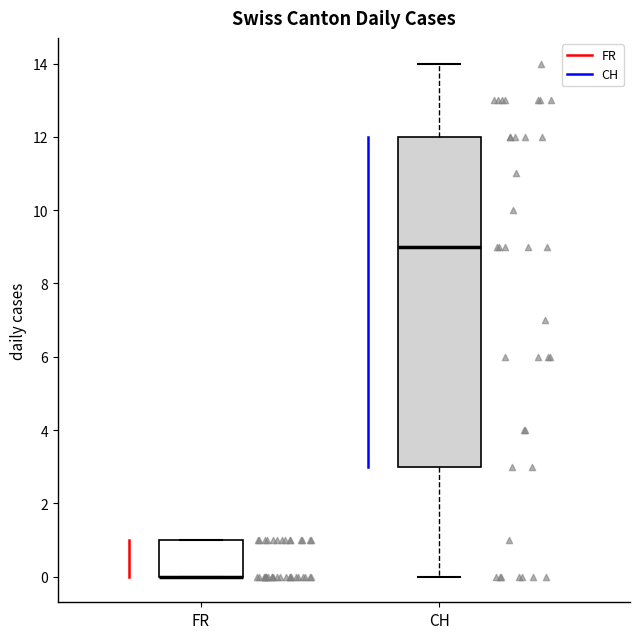

Where is the upper edge of the box for CH on the y-axis? The values are not printed on the chart, so give them approximately, as read against the axis.

12